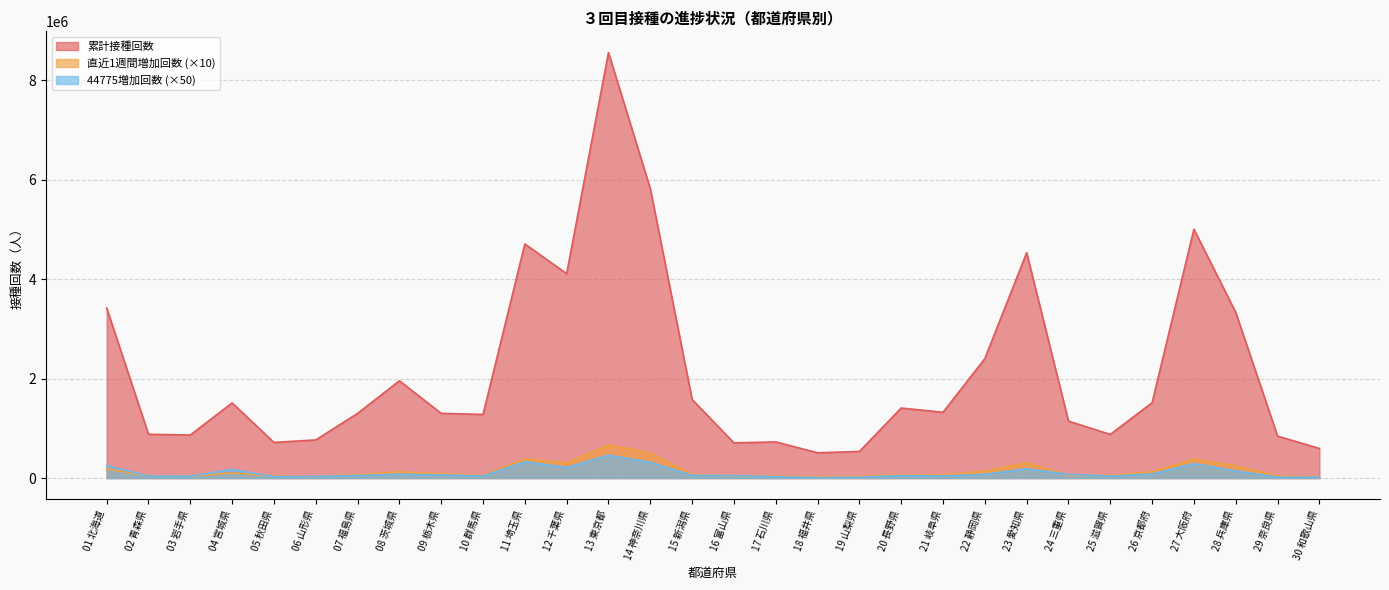

How many interior local peaks does the 直近1週間増加回数 series have?

7